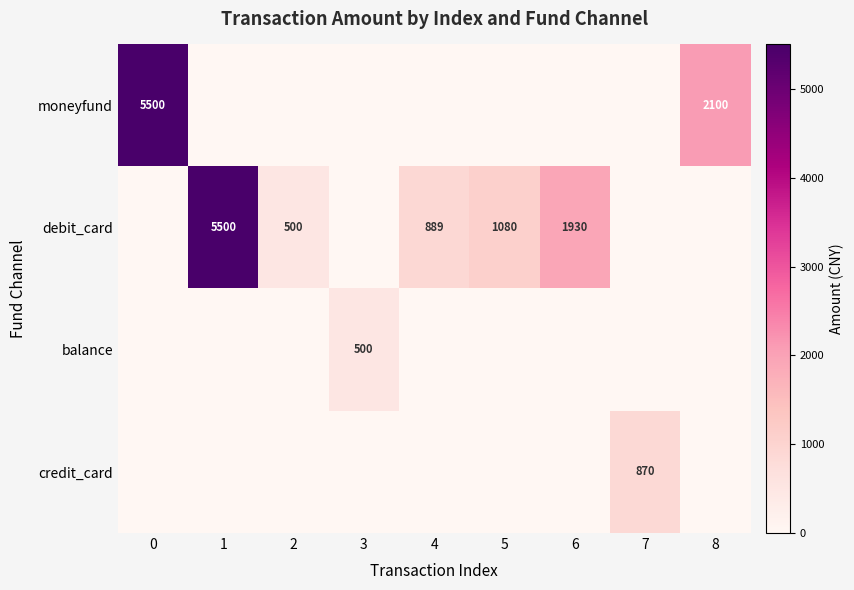

The value of moneyfund at 0 is 9529. True or false?

False